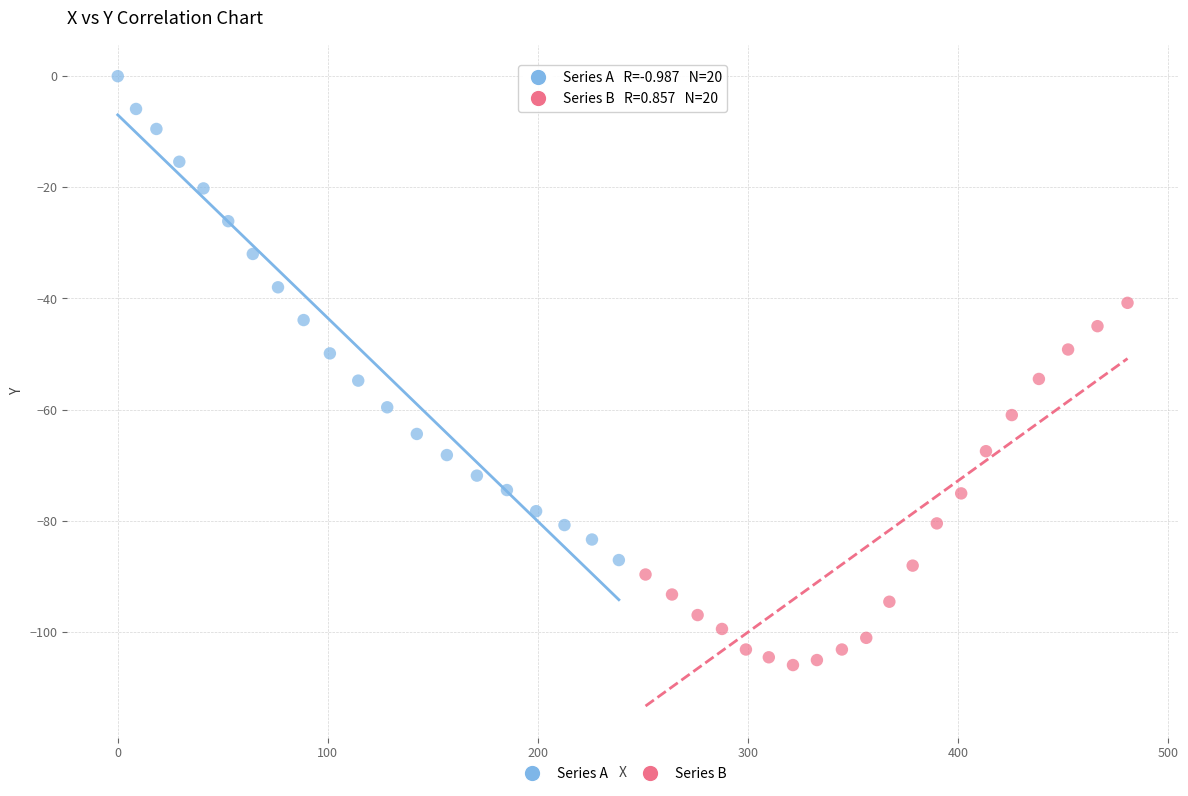

Which series has the largest Y range (max minus min)?

Series A